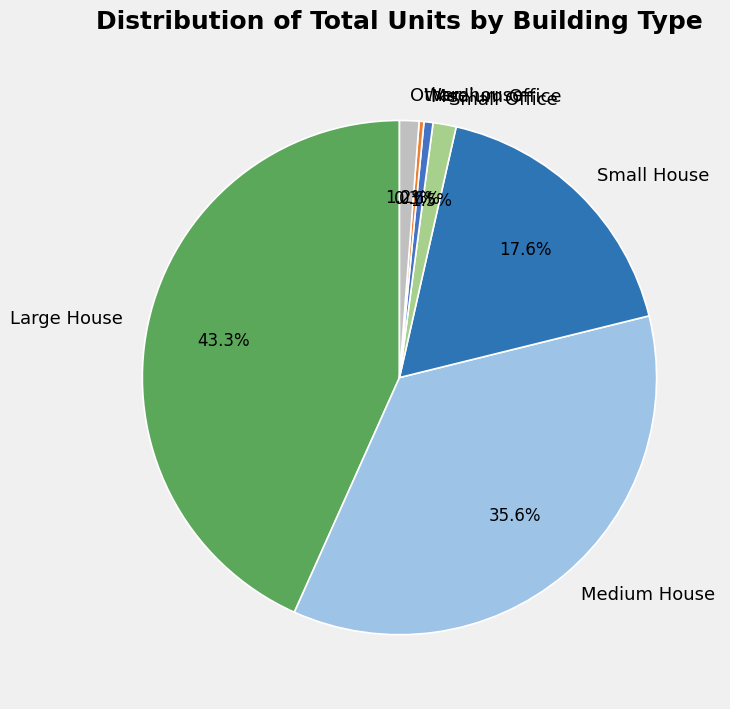

To the nearest percent, what is the combined percentage of Small Office and Medium House?

37%